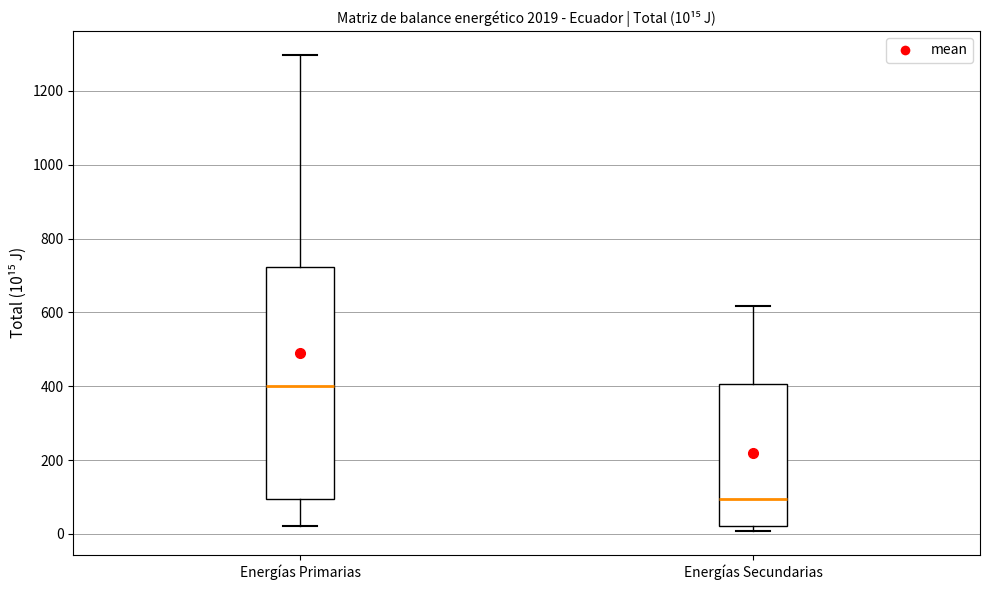

Comparing the boxes themselves (not the whiskers), which one is the tallest?

Energías Primarias